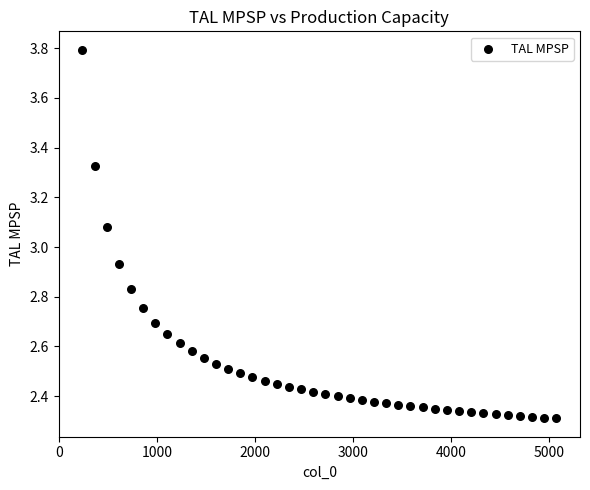

What is the range of Y values (max minus min)?

1.5